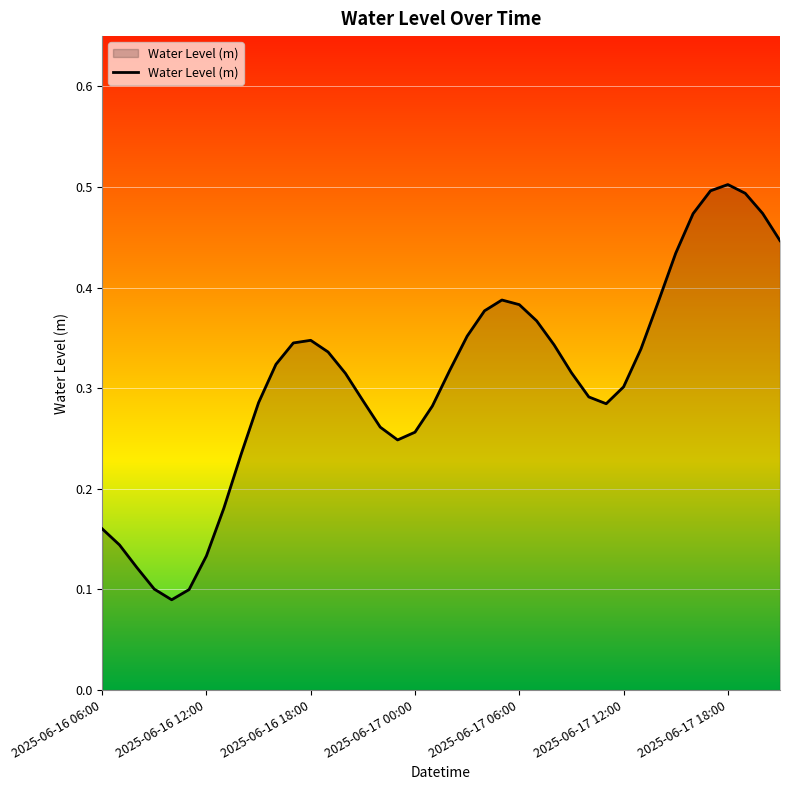

What is the difference between the maximum and minimum values?

0.4